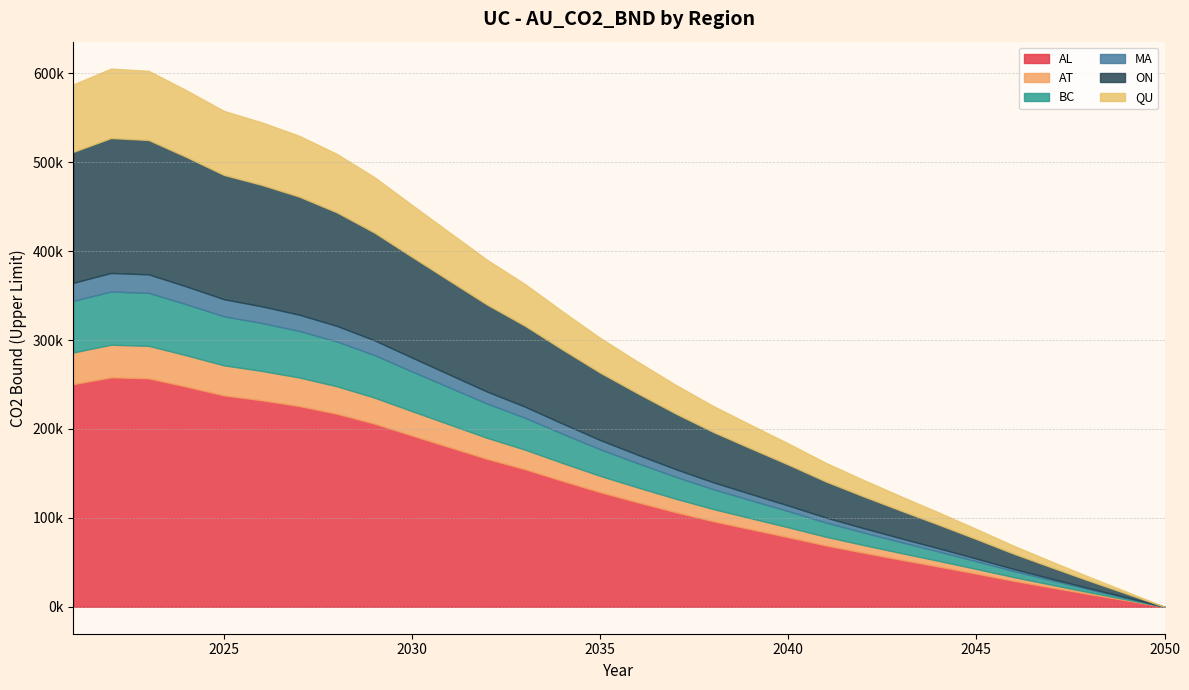

What is the sum of all AT values?

557140.3